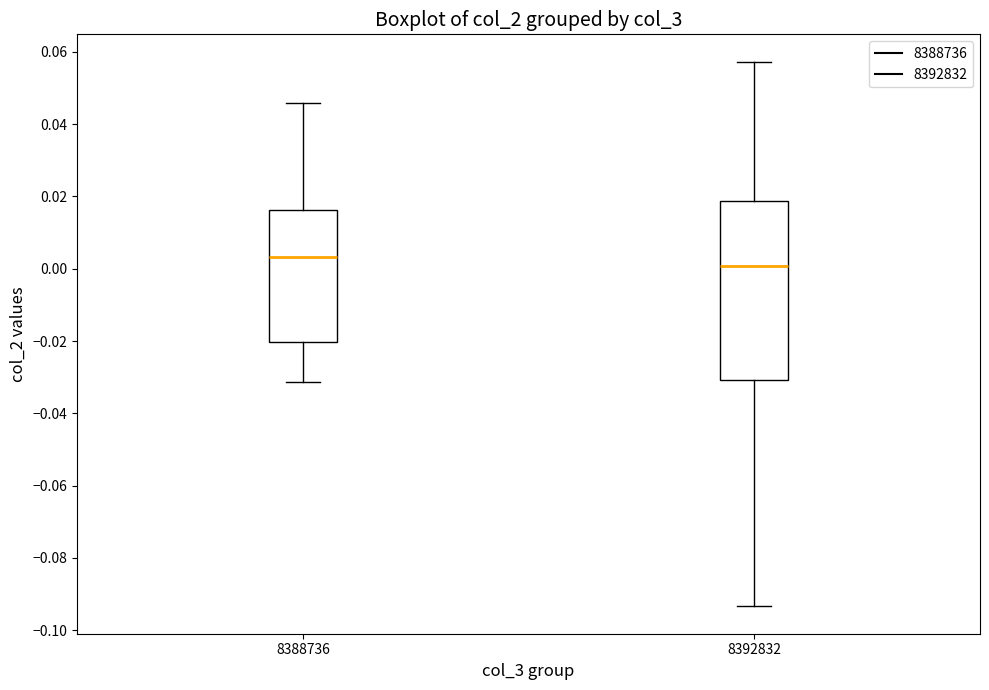

Which box is the tallest, from its lower edge to its upper edge?

8392832